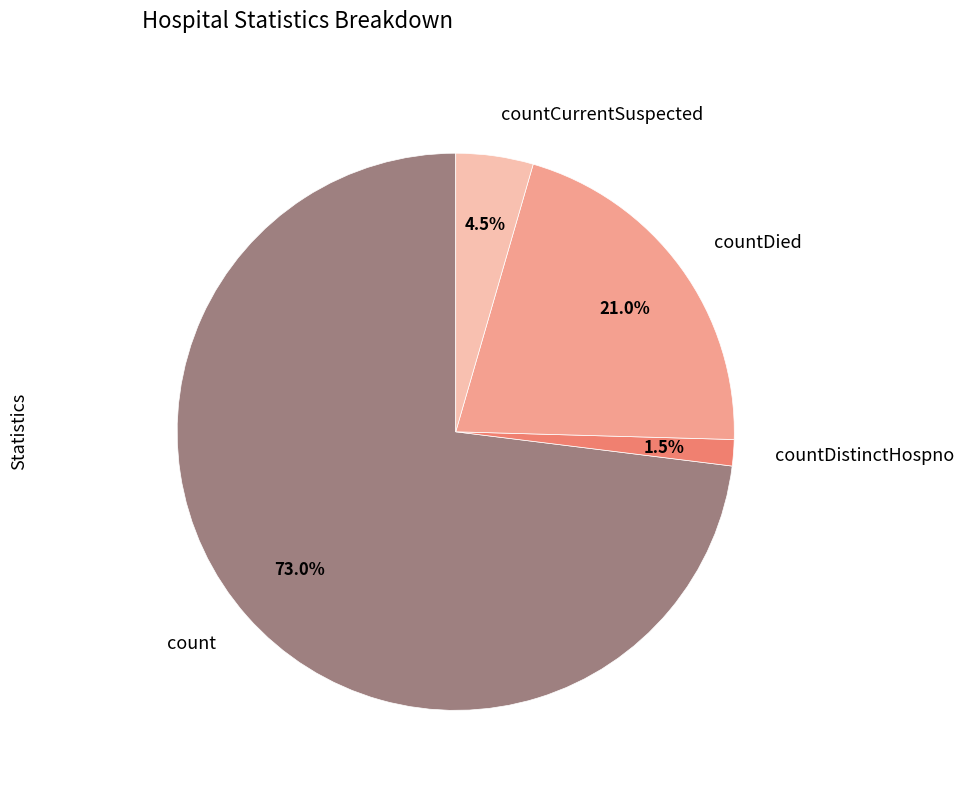

Approximately how many times larger is the value at countCurrentSuspected compared to countDied?

0.2